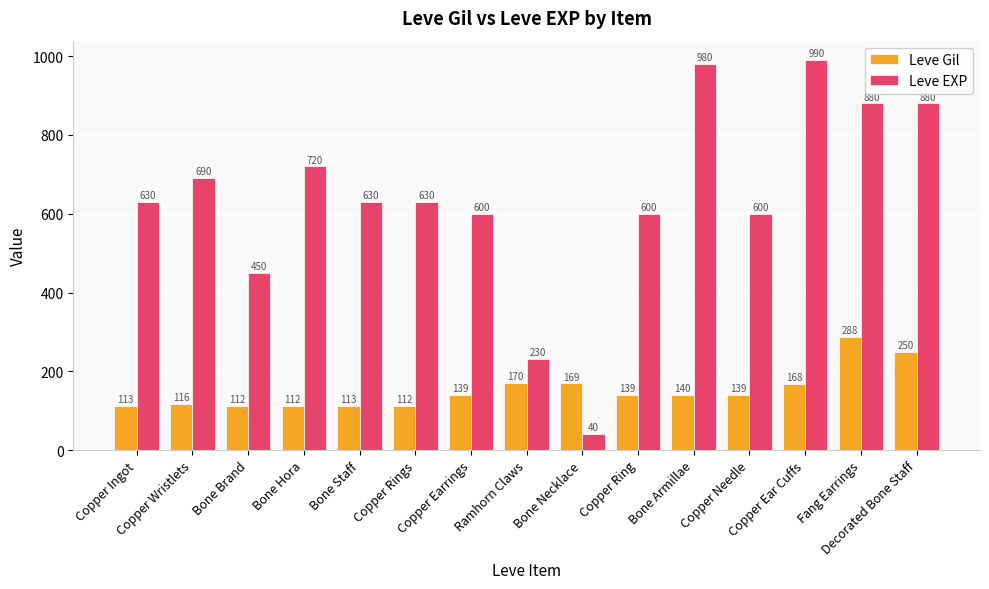

What is the total value across all series at Copper Ring?

739